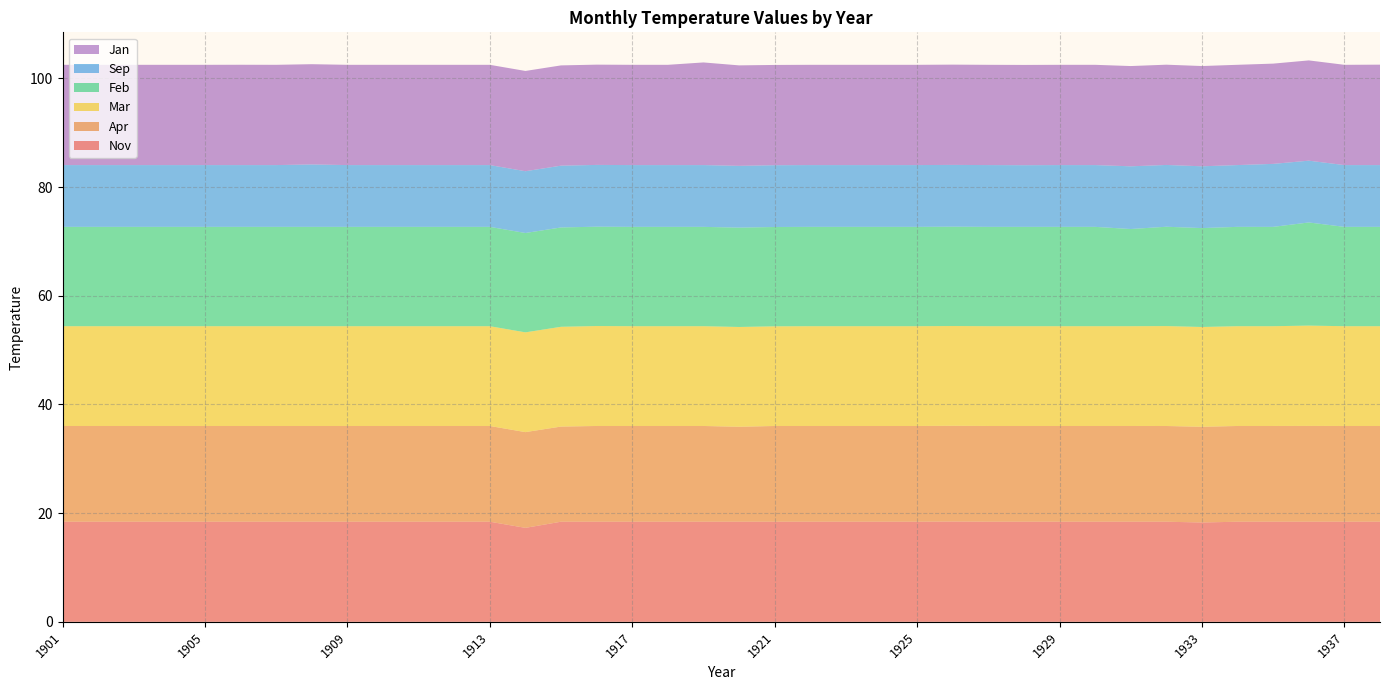

Reading left to right, transcribe all the data shown in this chart.

Nov: 18.4	18.4	18.4	18.4	18.4	18.4	18.4	18.4	18.4	18.4	18.4	18.4	18.4	17.3	18.4	18.4	18.4	18.4	18.4	18.4	18.4	18.4	18.4	18.4	18.4	18.5	18.4	18.4	18.4	18.4	18.4	18.4	18.3	18.4	18.4	18.4	18.4	18.4
Apr: 17.6	17.6	17.6	17.6	17.6	17.6	17.6	17.6	17.6	17.6	17.6	17.6	17.6	17.6	17.5	17.6	17.6	17.6	17.6	17.5	17.6	17.6	17.6	17.6	17.6	17.6	17.6	17.6	17.6	17.6	17.6	17.6	17.6	17.6	17.6	17.6	17.6	17.6
Mar: 18.4	18.4	18.4	18.4	18.4	18.4	18.4	18.4	18.4	18.4	18.4	18.4	18.4	18.4	18.4	18.4	18.4	18.4	18.4	18.4	18.3	18.4	18.4	18.4	18.4	18.4	18.4	18.4	18.4	18.4	18.4	18.4	18.4	18.4	18.4	18.5	18.4	18.4
Feb: 18.3	18.3	18.3	18.3	18.3	18.3	18.3	18.3	18.3	18.3	18.3	18.3	18.3	18.3	18.3	18.3	18.3	18.3	18.3	18.3	18.3	18.3	18.3	18.3	18.3	18.3	18.3	18.3	18.3	18.3	17.9	18.3	18.2	18.3	18.3	19.0	18.3	18.3
Sep: 11.4	11.4	11.4	11.4	11.4	11.4	11.4	11.5	11.4	11.4	11.4	11.4	11.4	11.4	11.4	11.4	11.4	11.4	11.4	11.4	11.4	11.4	11.4	11.4	11.4	11.4	11.4	11.4	11.4	11.4	11.5	11.4	11.4	11.4	11.6	11.4	11.4	11.4
Jan: 18.5	18.5	18.5	18.5	18.5	18.5	18.5	18.5	18.5	18.5	18.5	18.5	18.5	18.5	18.5	18.5	18.5	18.5	18.9	18.5	18.5	18.5	18.5	18.5	18.5	18.5	18.5	18.5	18.5	18.5	18.5	18.5	18.5	18.5	18.5	18.5	18.5	18.5